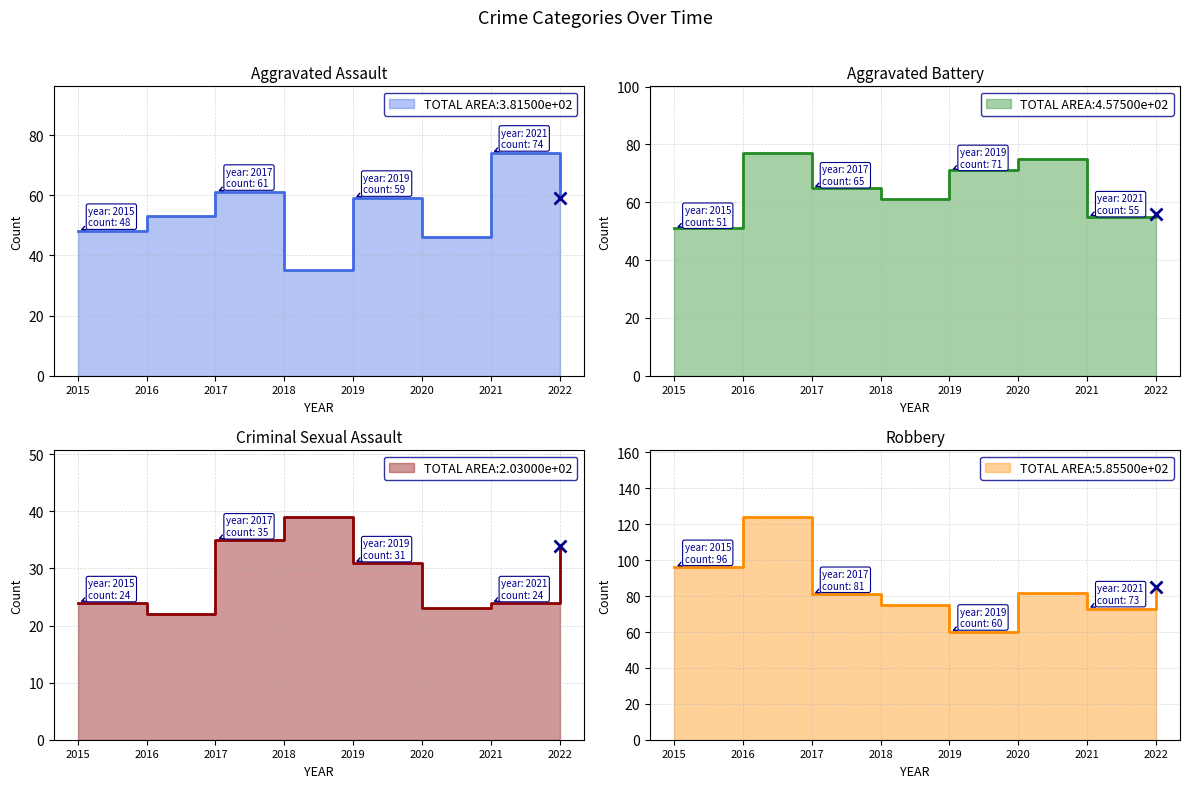

At which category does Criminal Sexual Assault reach its first local peak?

2018